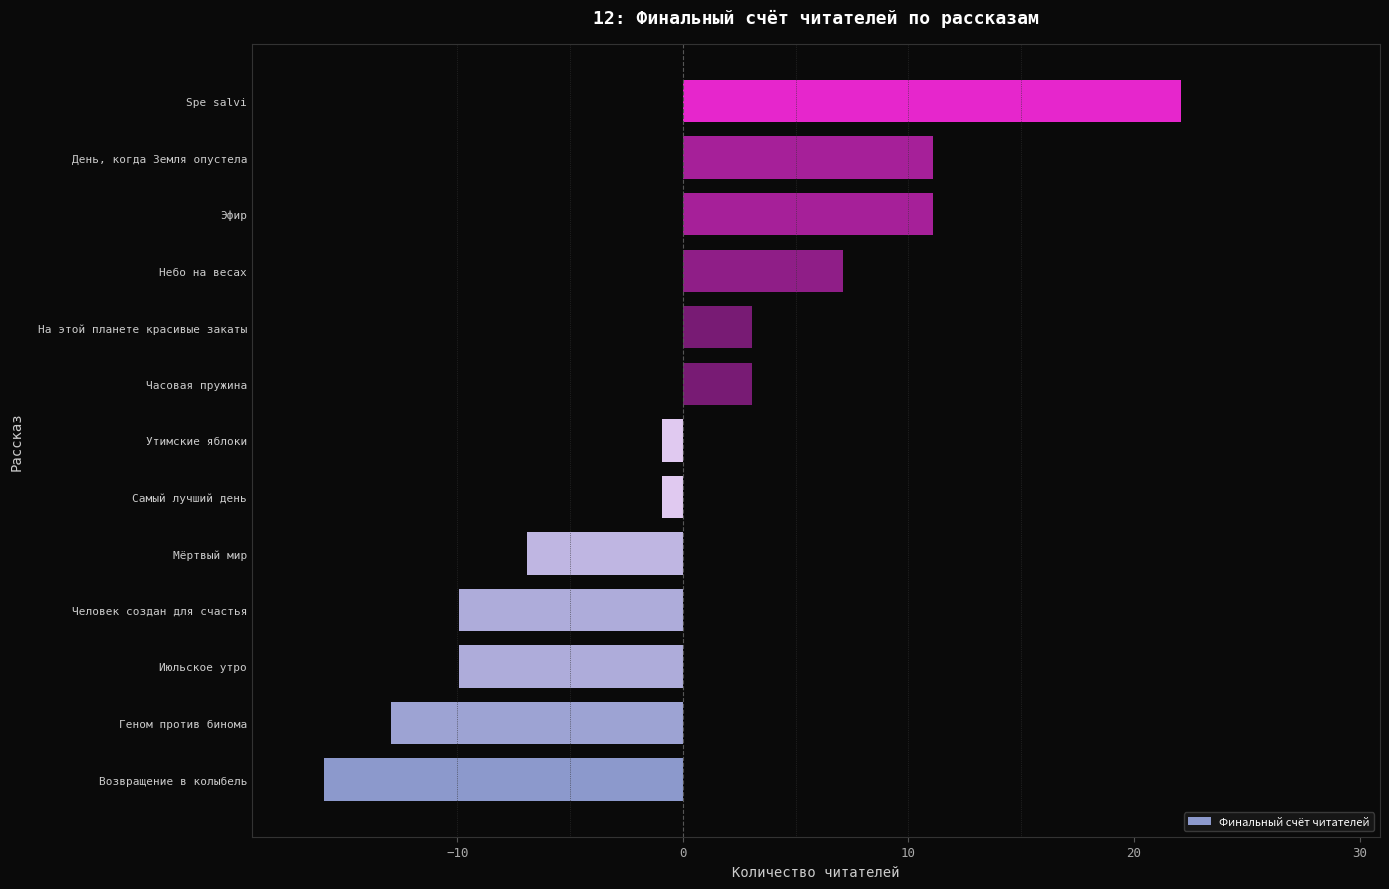

What is the change in value from Июльское утро to День, когда Земля опустела?

+21.0